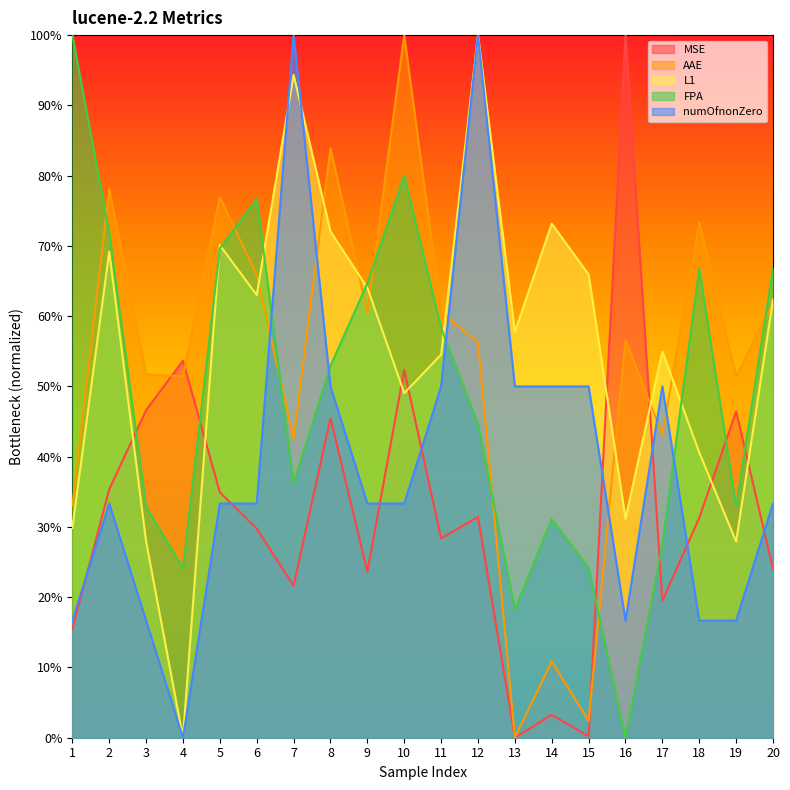

How many values in the FPA series exceed 0?

19